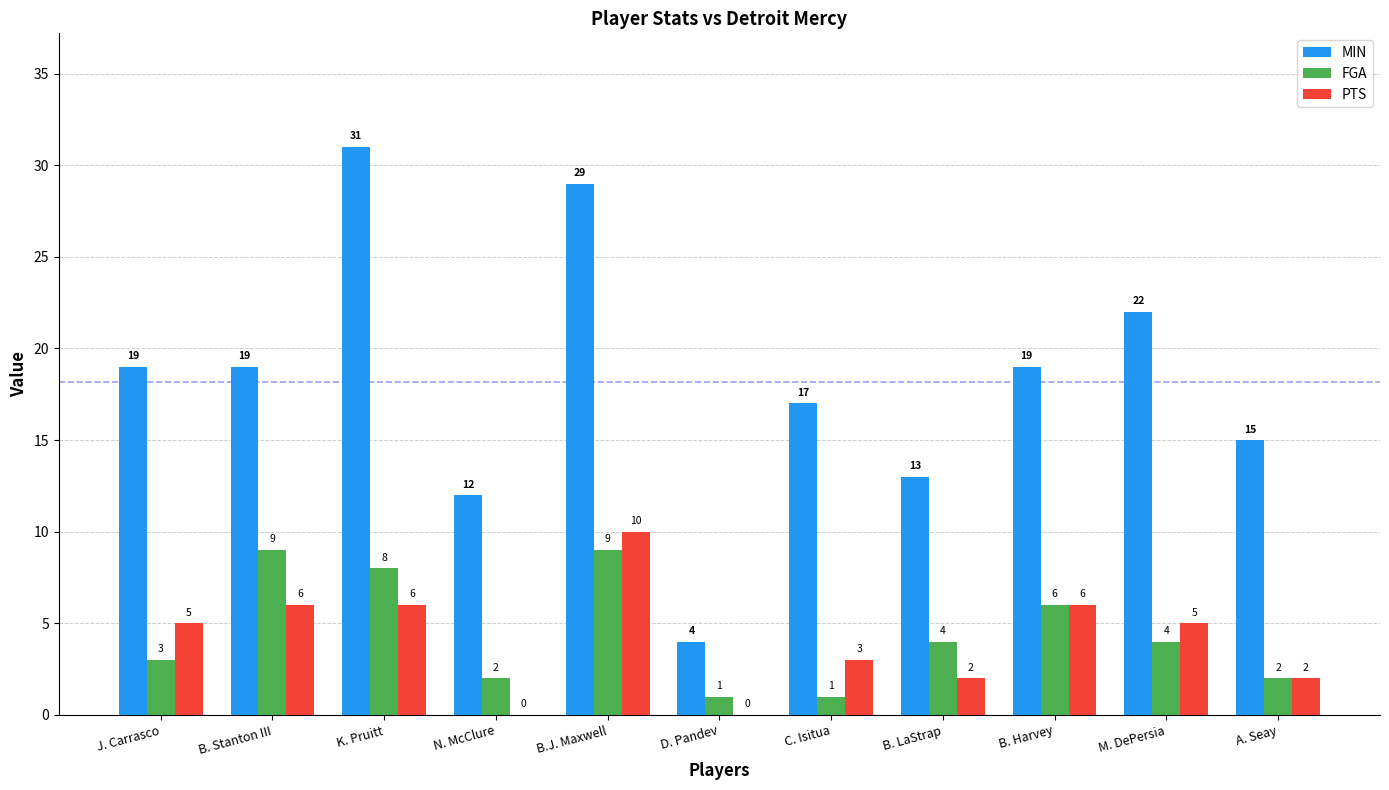

How many FGA values are between 2 and 8?

7